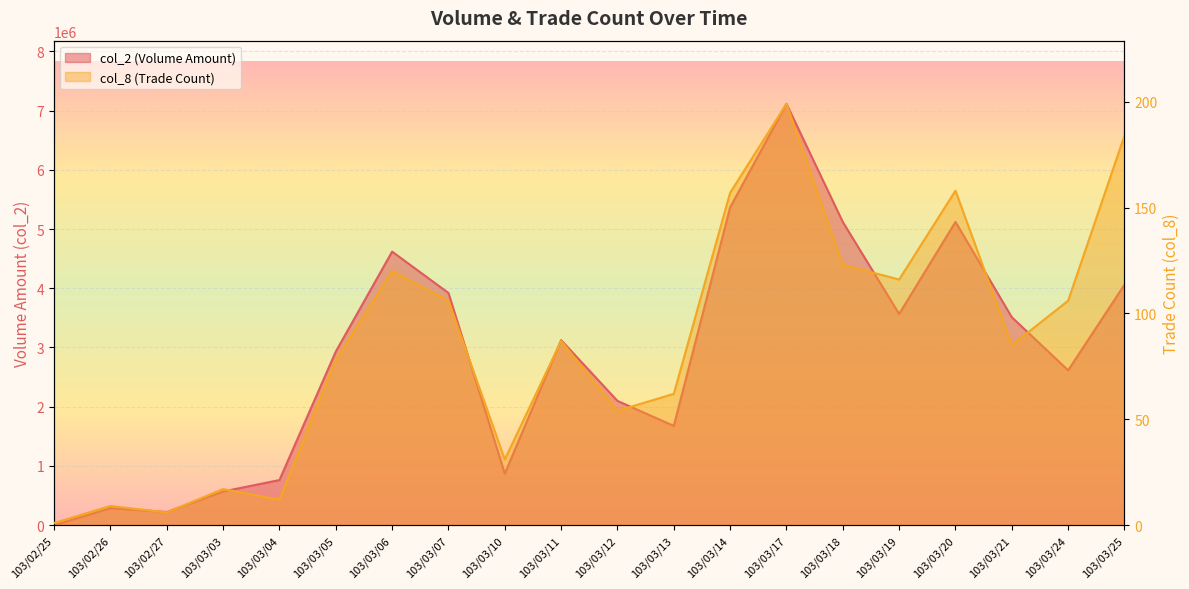

Rank the series by their maximum value, from highest to lowest.

col_2, col_8